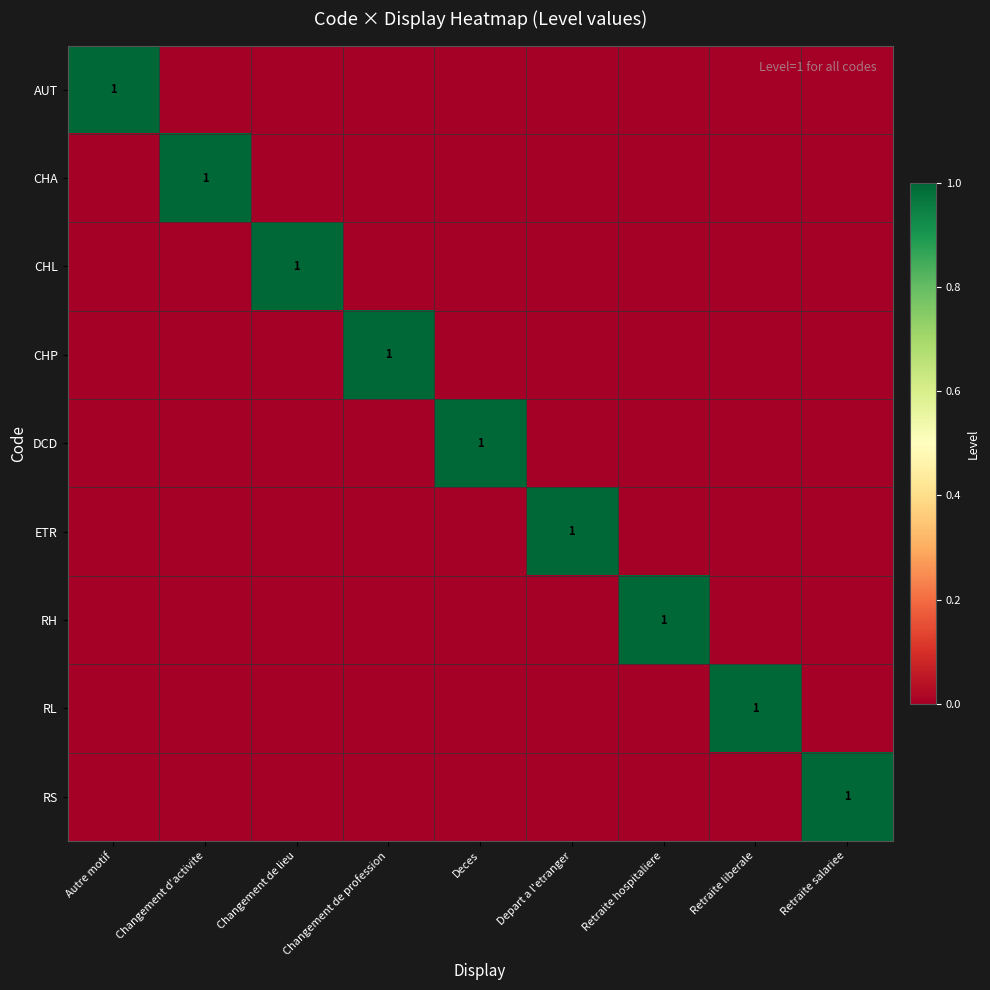

Is it true that ETR equals 0 at Deces?

True